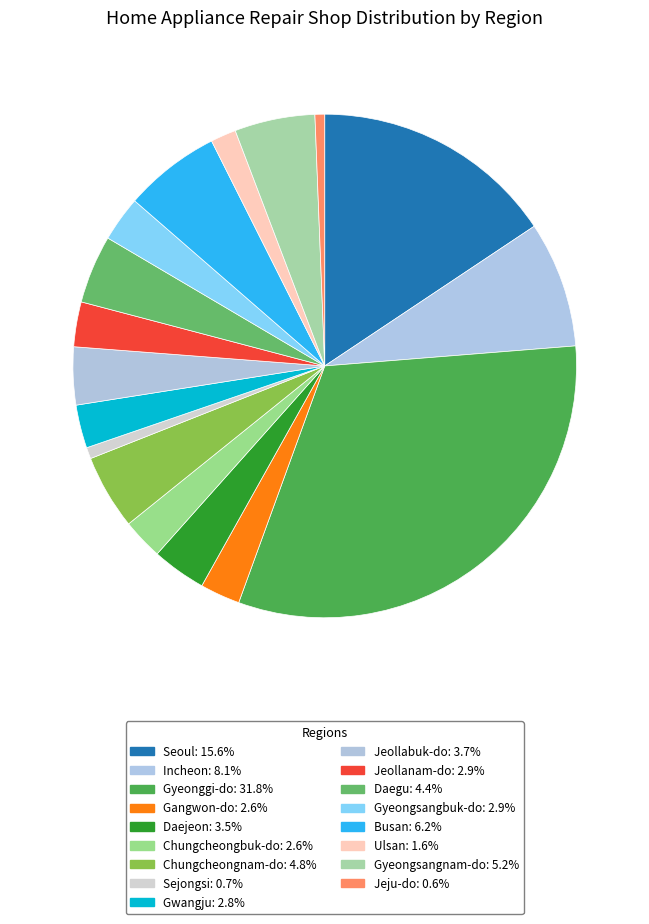

True or false: Ulsan accounts for 1% of the total.

False